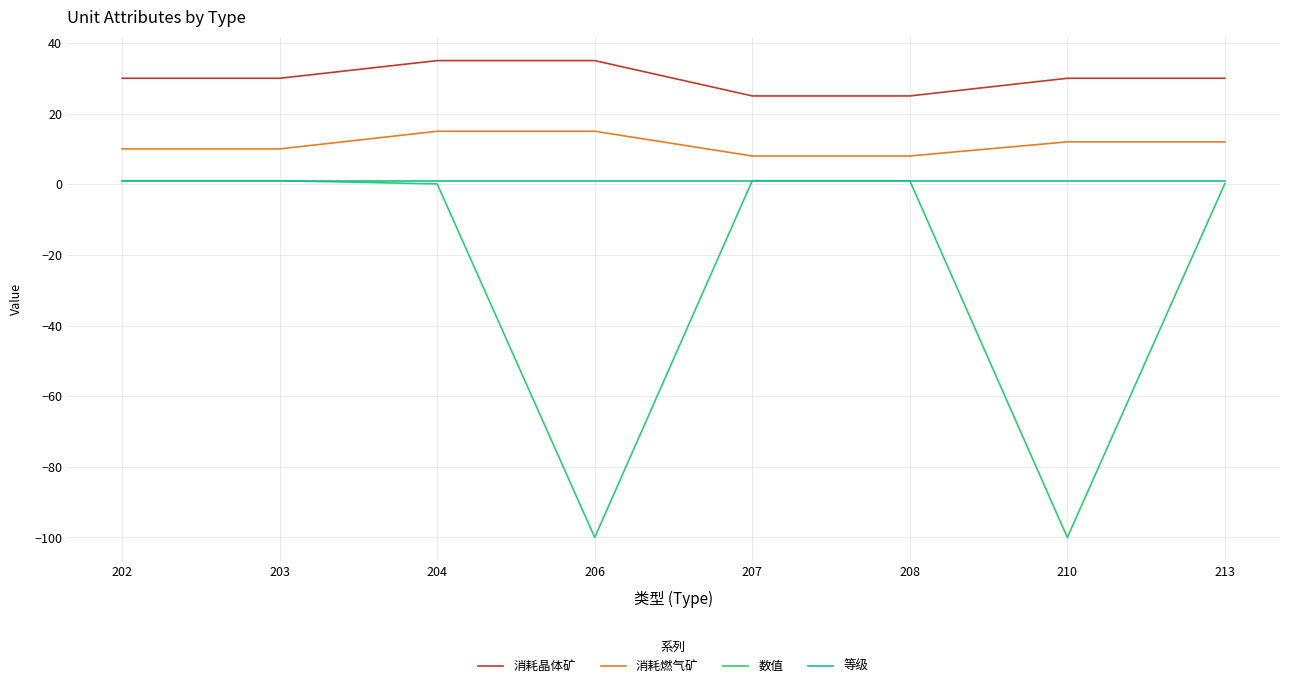

What is the sum of the 消耗燃气矿 values at 210 and 207?

20.0